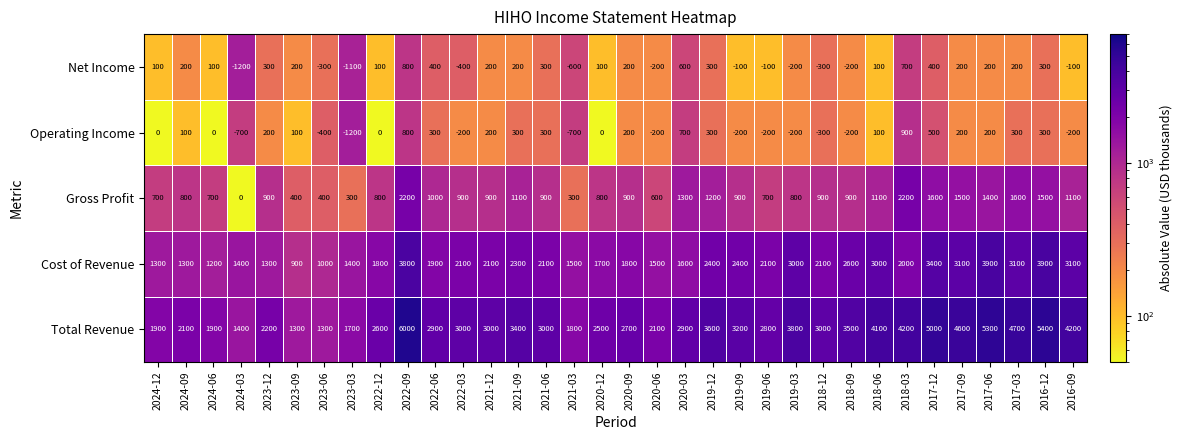

What is the minimum value shown in the chart?

-1200